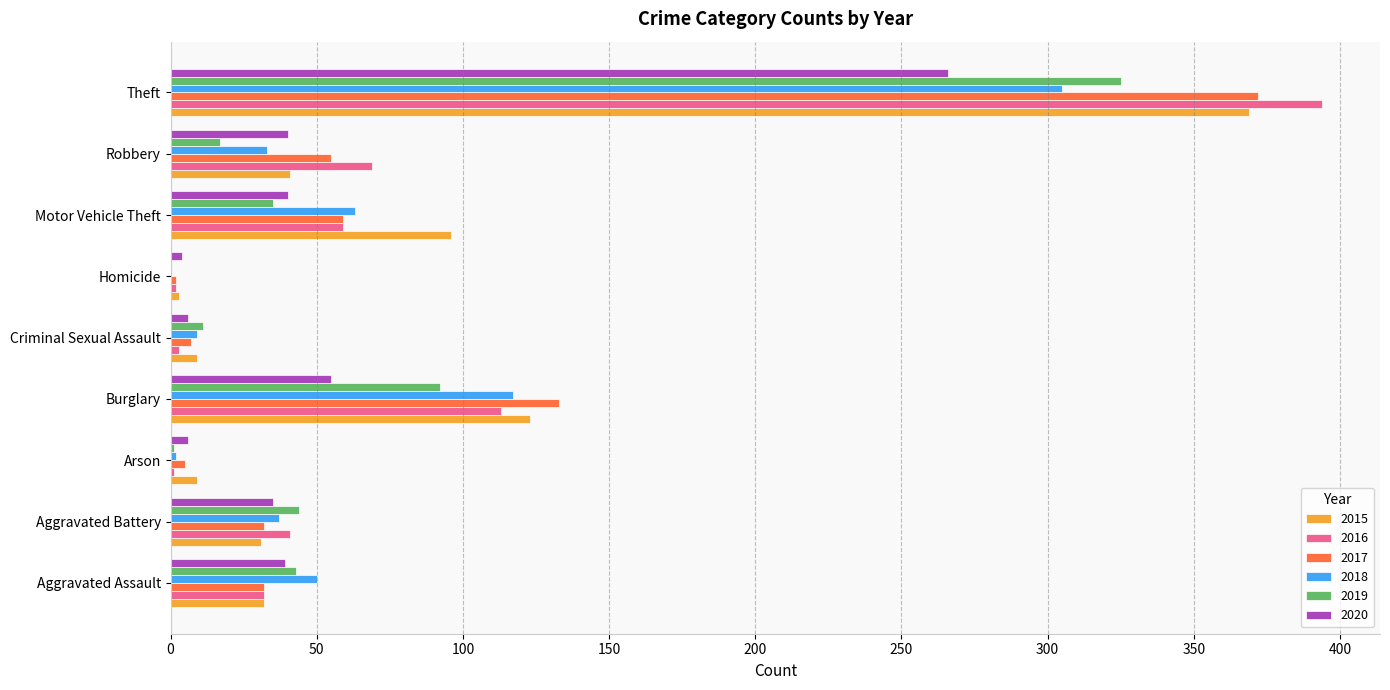

Count the number of data series in this chart.

6